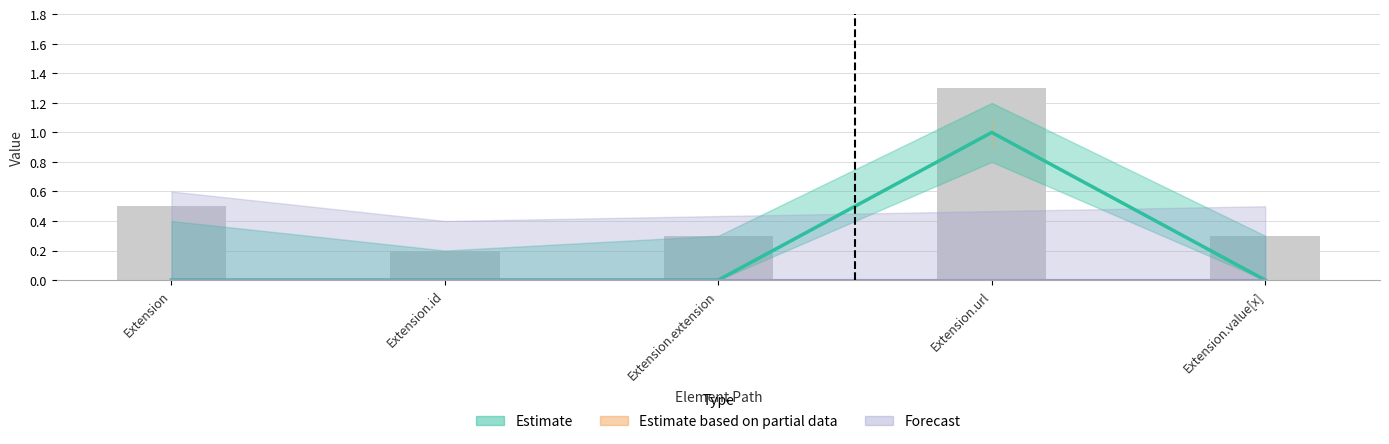

How many values are between 0 and 1?

5